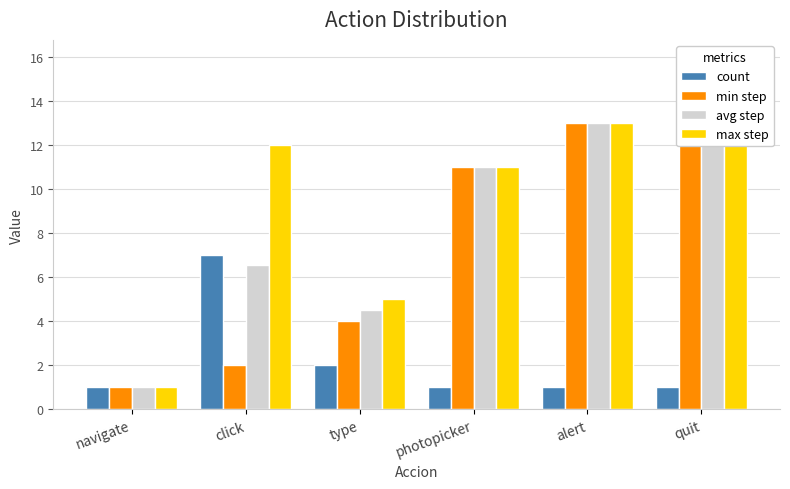

What is the total value across all series at quit?

43.0